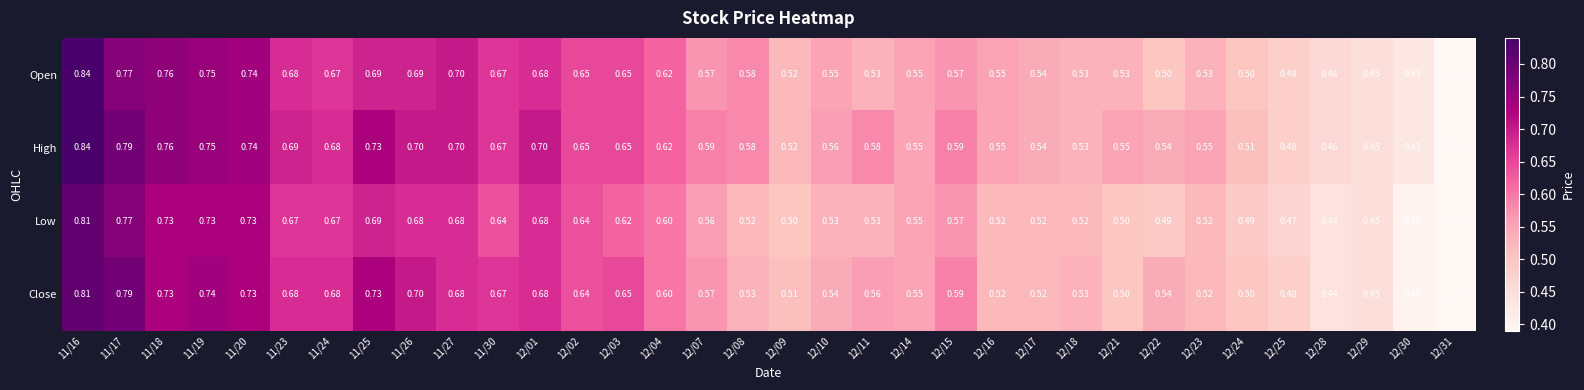

Which series has the largest total across all categories?

High